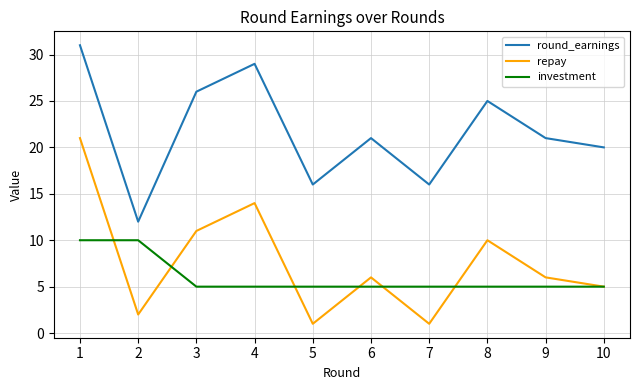

At which category is the sum across all series the highest?

1